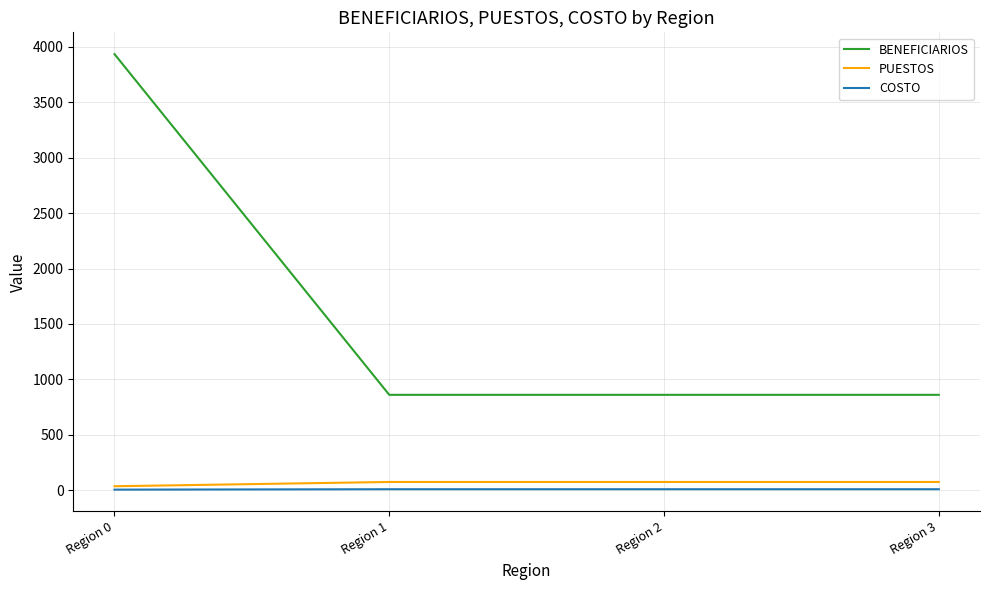

Which label corresponds to the largest value in the chart?

Region 0